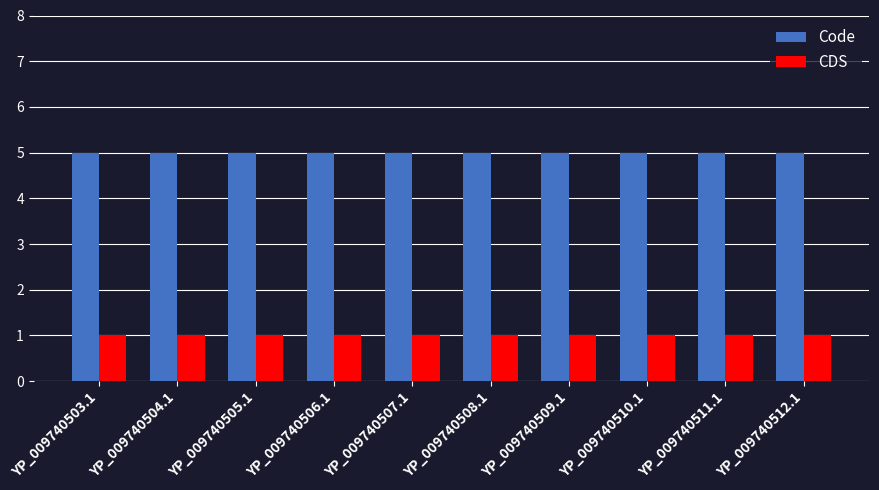

Reading right to left, list all the values displayed in this chart.

Code: YP_009740512.1=5	YP_009740511.1=5	YP_009740510.1=5	YP_009740509.1=5	YP_009740508.1=5	YP_009740507.1=5	YP_009740506.1=5	YP_009740505.1=5	YP_009740504.1=5	YP_009740503.1=5
CDS: YP_009740512.1=1	YP_009740511.1=1	YP_009740510.1=1	YP_009740509.1=1	YP_009740508.1=1	YP_009740507.1=1	YP_009740506.1=1	YP_009740505.1=1	YP_009740504.1=1	YP_009740503.1=1